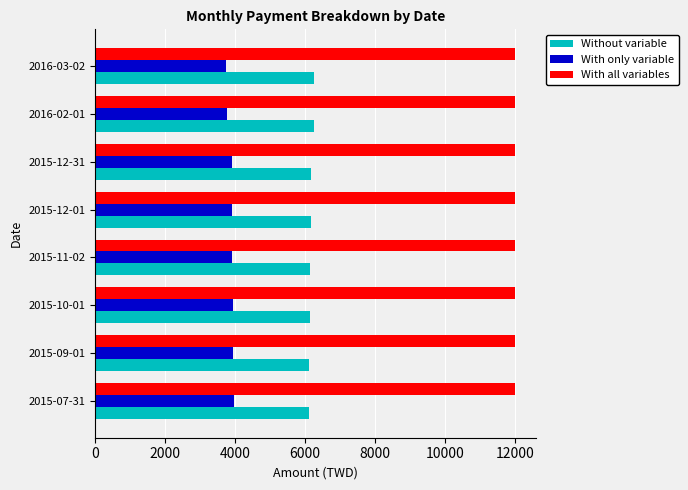

Rank the series at 2016-03-02 from lowest to highest value.

With only variable, Without variable, With all variables